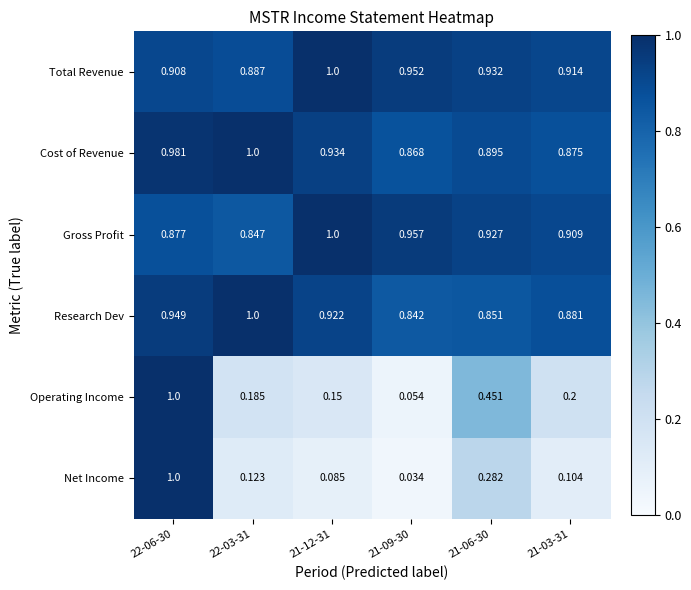

Which series has the largest range (max minus min)?

Net Income